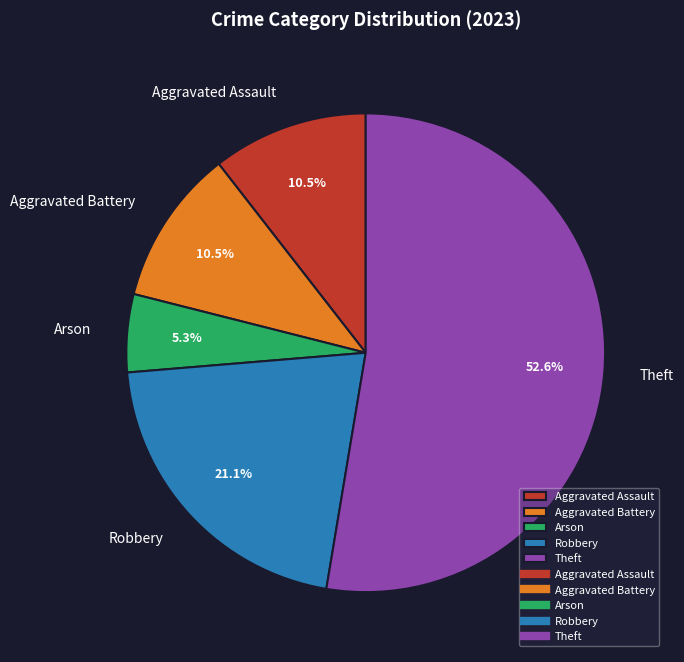

How much of the chart is everything except Robbery?

78.9%